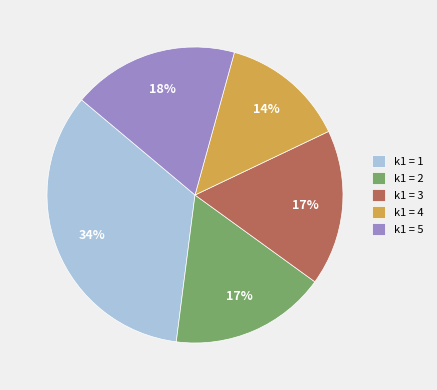

Which slice is the smallest?

k1 = 4